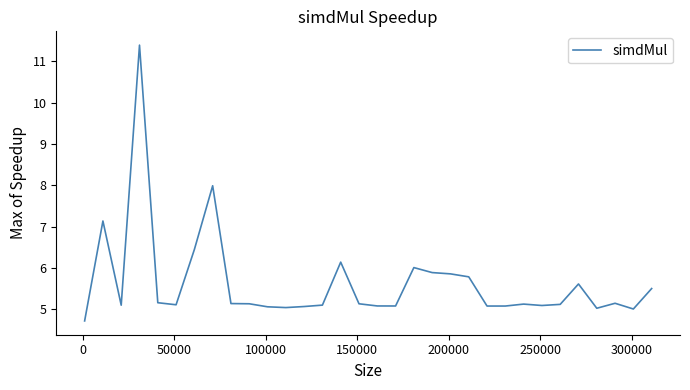

What is the difference between the maximum and minimum values?

6.7